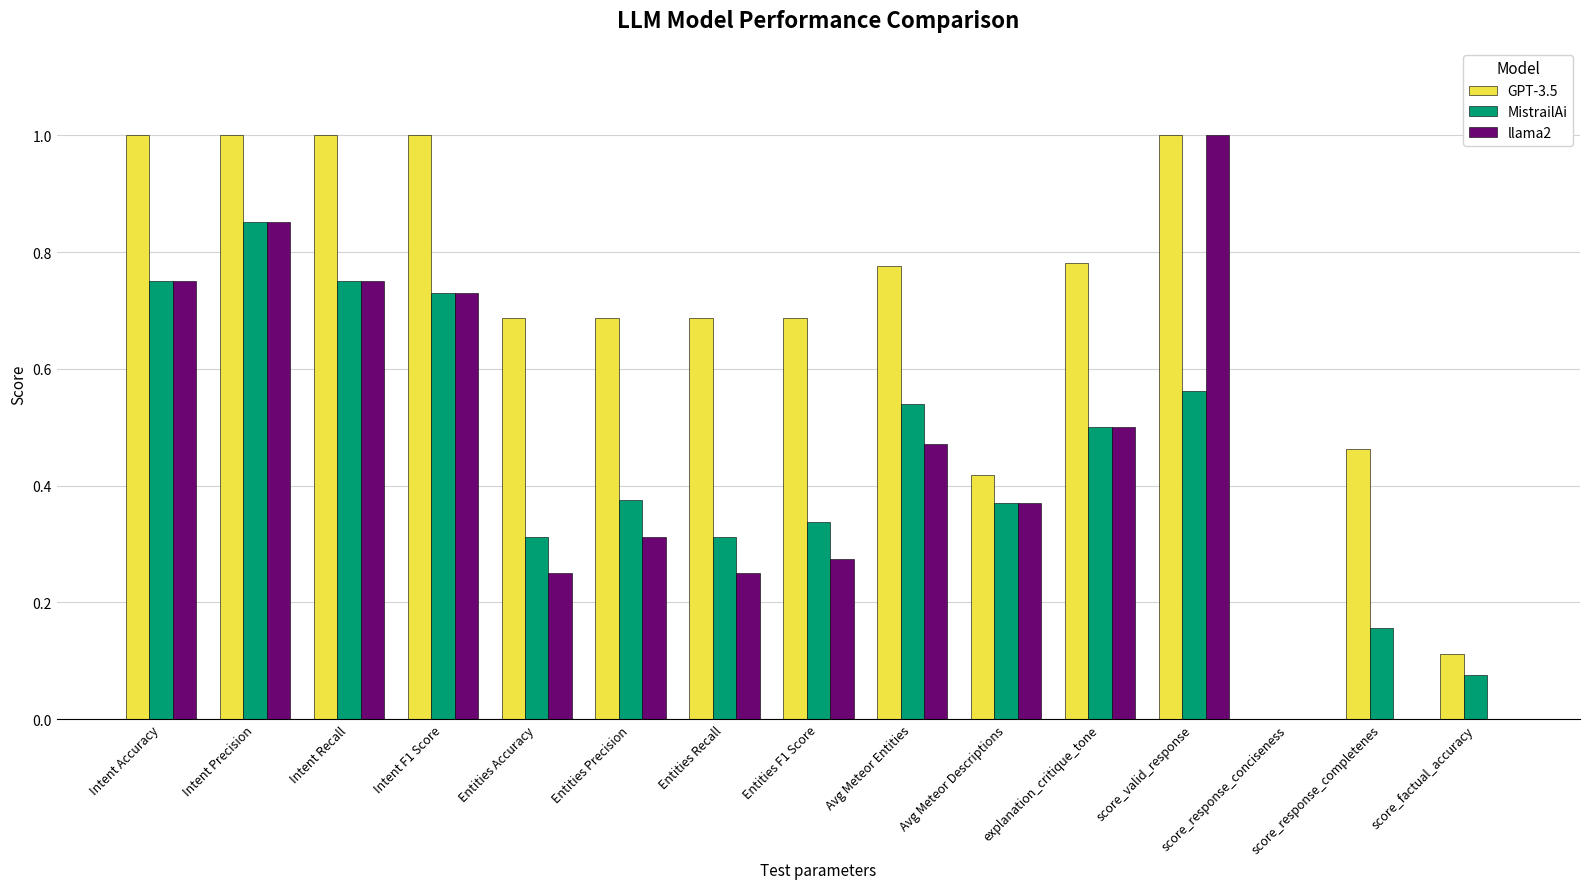

Which series has the largest total across all categories?

GPT-3.5